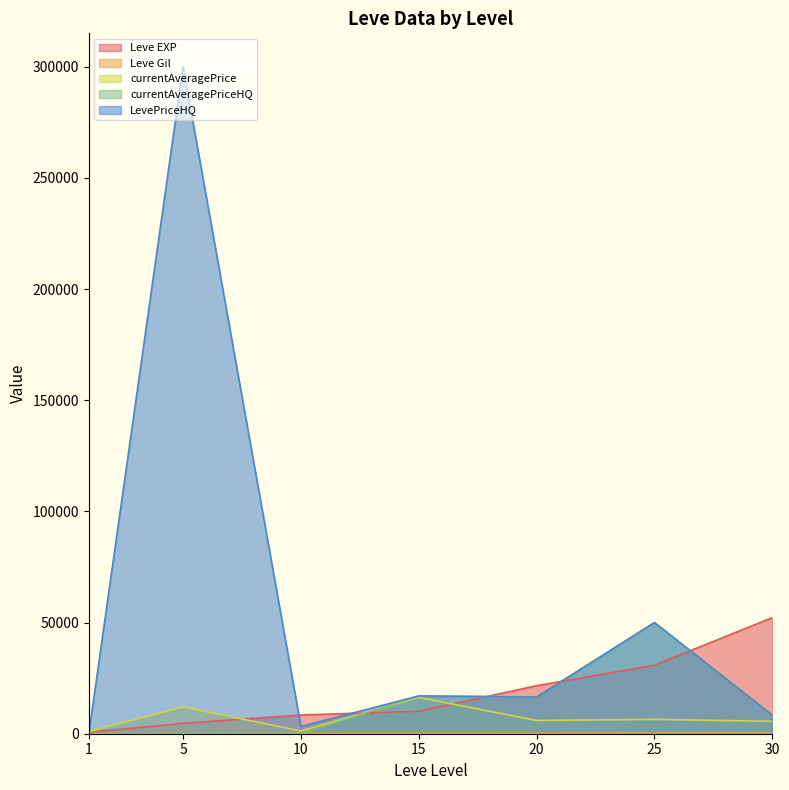

Reading left to right, extract all data points from this chart.

Leve EXP: 1=630.0	5=4660.0	10=8430.0	15=10100.0	20=21600.0	25=30820.0	30=52220.0
Leve Gil: 1=112.0	5=140.0	10=172.0	15=174.0	20=248.0	25=317.0	30=410.0
currentAveragePrice: 1=999.0	5=12028.0	10=1237.6	15=16333.0	20=5966.0	25=6459.6	30=5580.4
currentAveragePriceHQ: 1=0.0	5=0.0	10=20.0	15=17000.0	20=16499.5	25=50000.0	30=8348.8
LevePriceHQ: 1=0.0	5=299999.0	10=3265.2	15=17000.0	20=16499.5	25=50000.0	30=8348.8